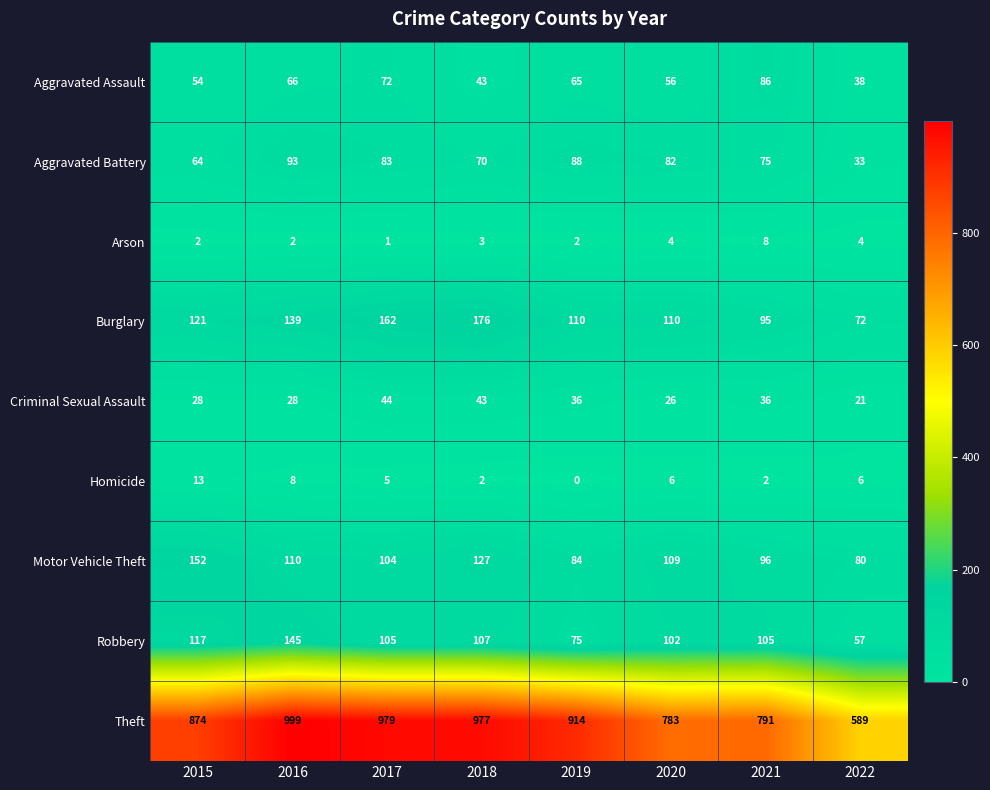

At which category does the chart reach its minimum across all series?

2019